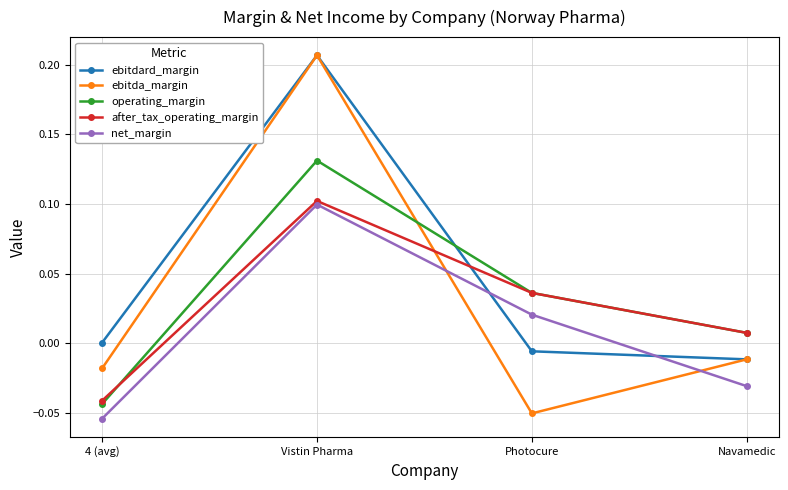

Which label corresponds to the largest value in the chart?

Vistin Pharma